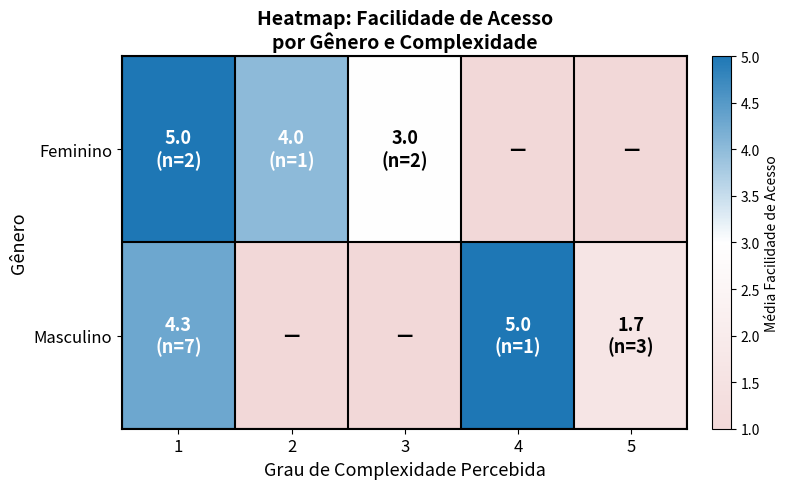

What is the difference between the highest and lowest values at 5?

1.7